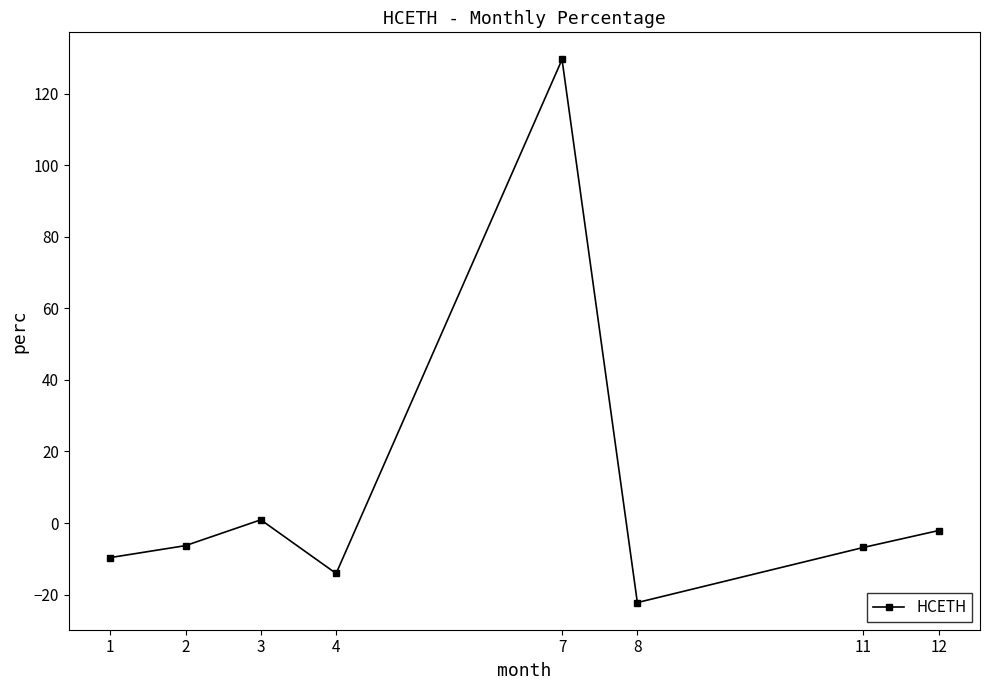

Which label corresponds to the smallest value in the chart?

8